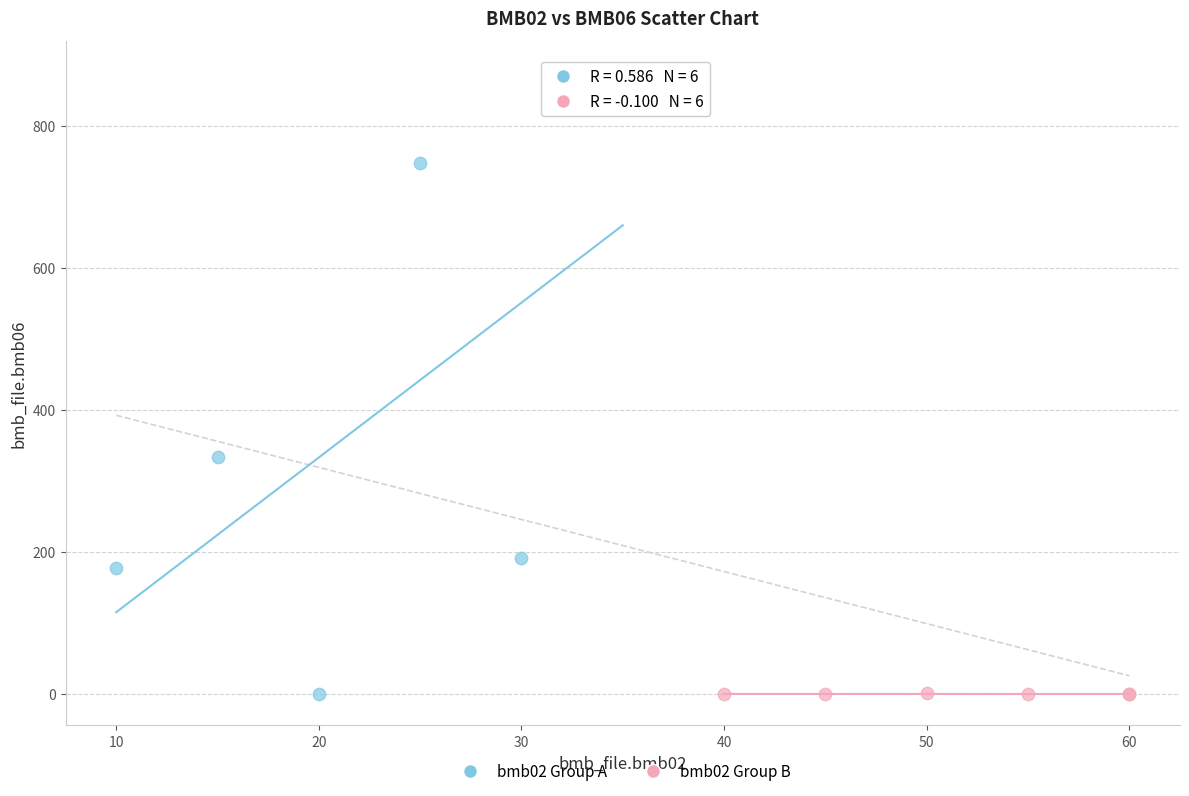

Which series has the widest spread of Y values?

bmb02 Group A